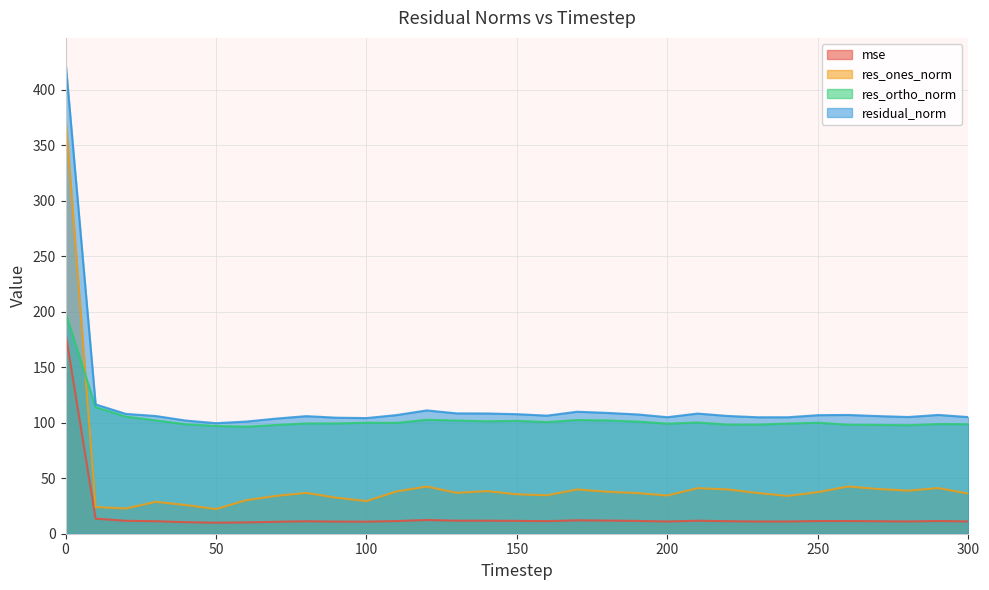

How many distinct data groups are displayed?

4